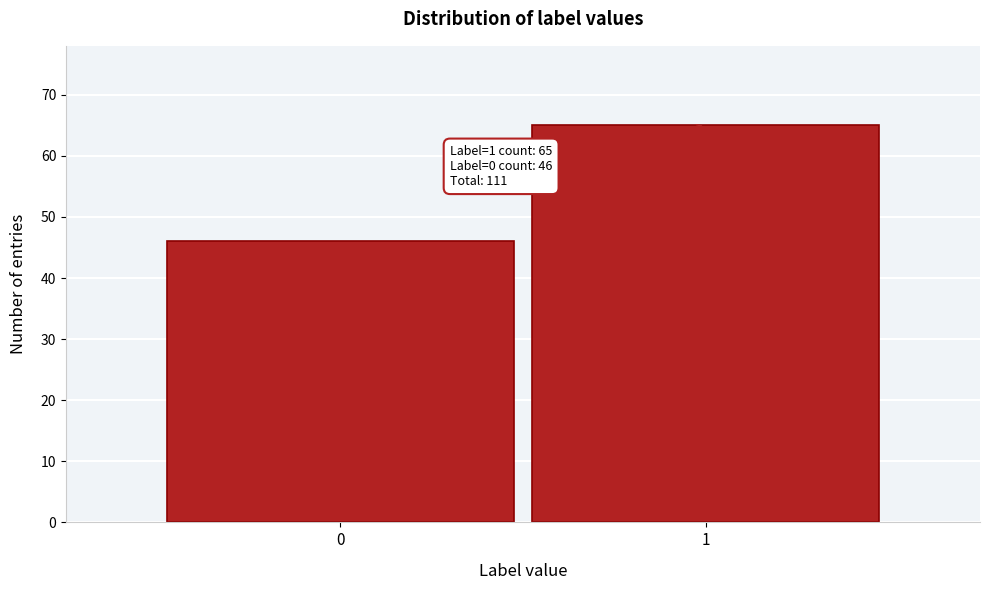

Reading left to right, list all the values displayed in this chart.

0=46	1=65